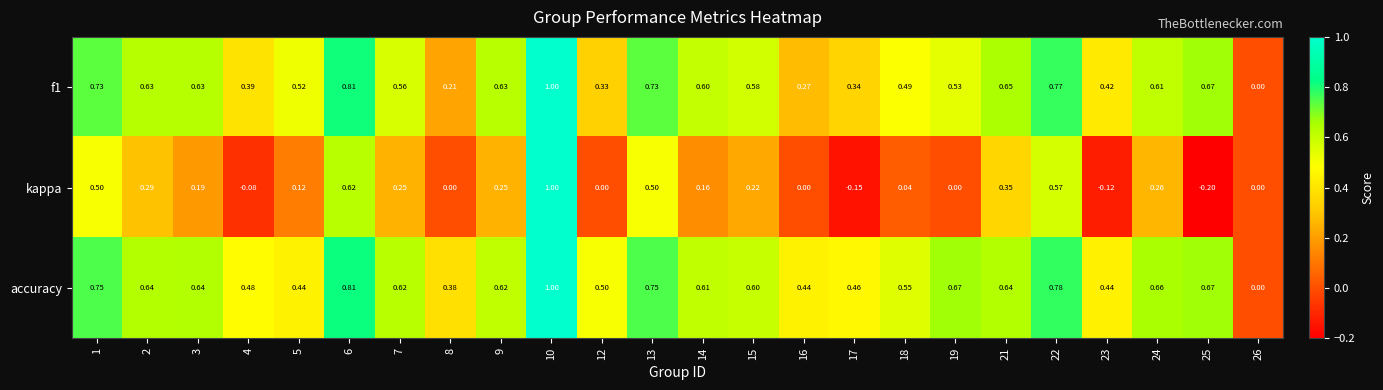

Between 7 and 26, which series saw the biggest shift?

accuracy